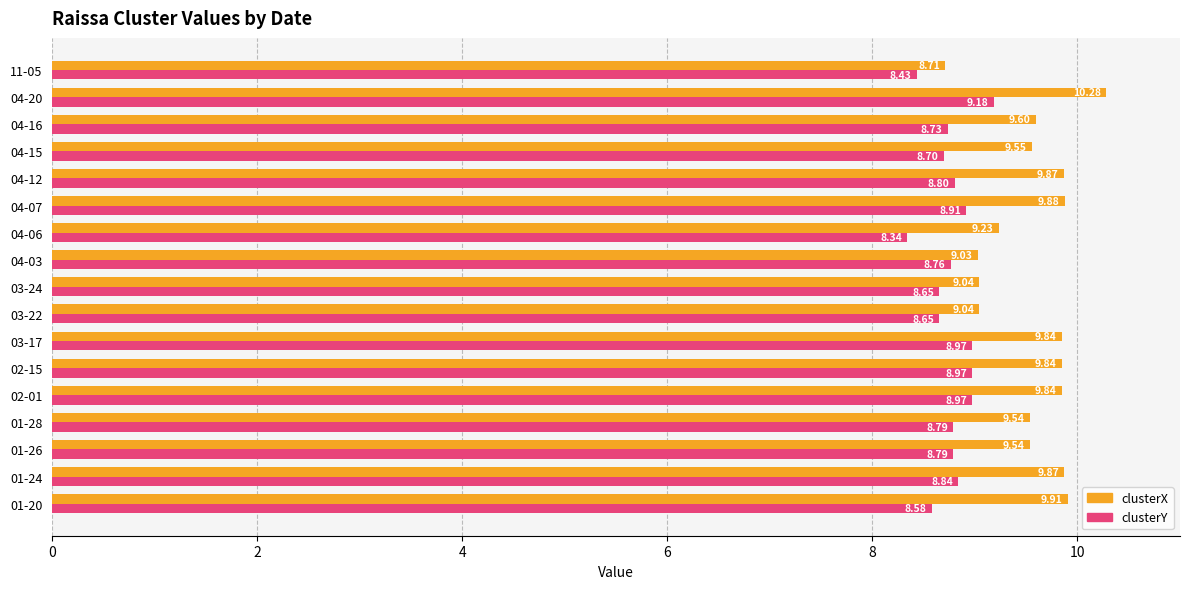

What is the difference between the clusterY values at 03-17 and 04-15?

0.3